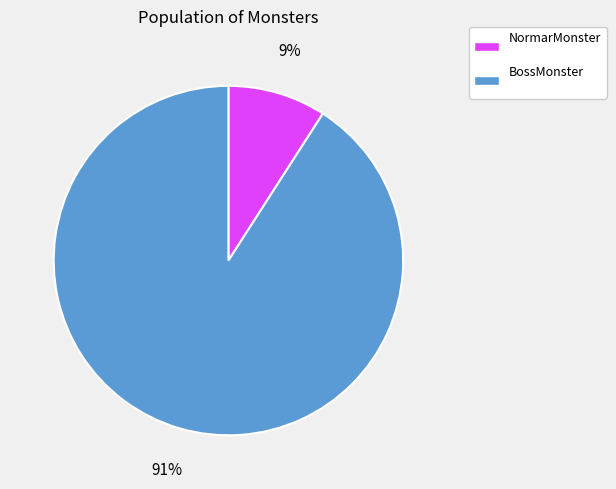

True or false: NormarMonster accounts for 9% of the total.

True